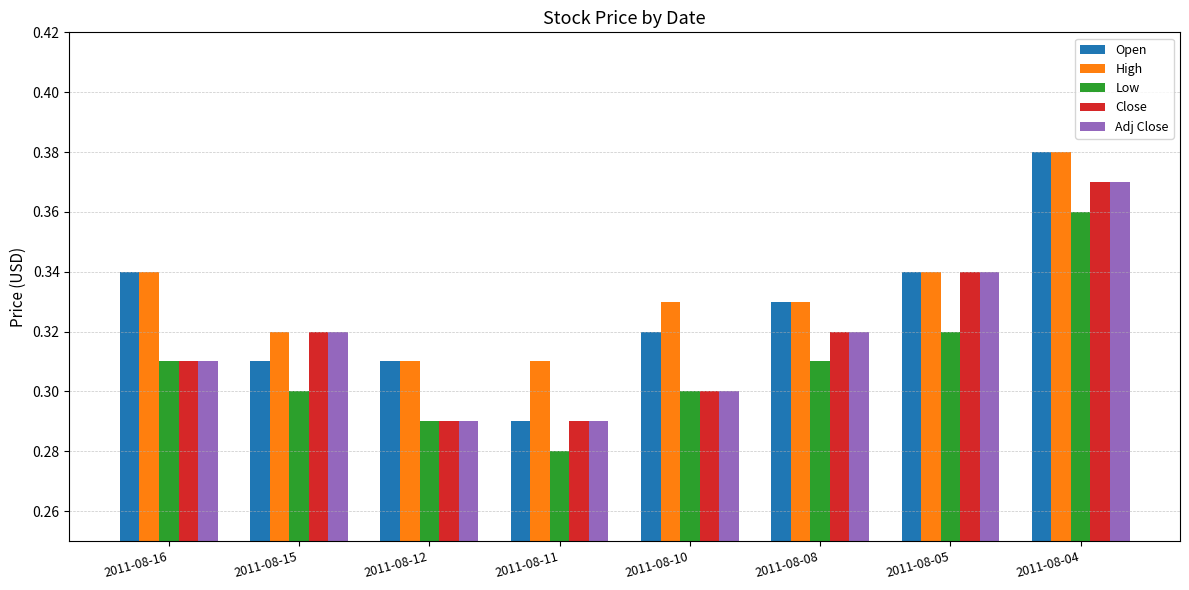

At how many categories does at least one series exceed 0?

8